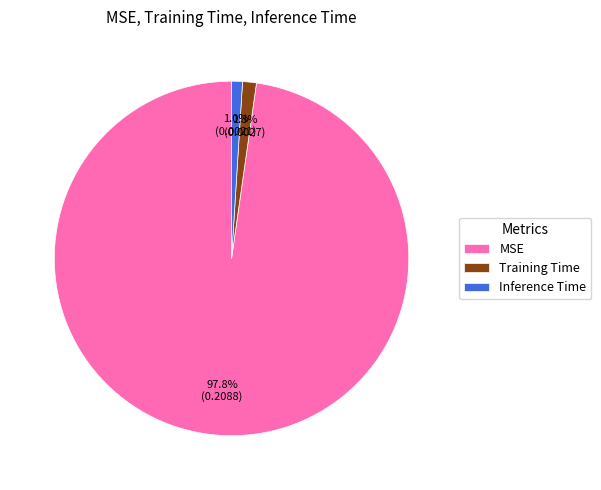

To the nearest percent, what portion does Inference Time represent?

1%